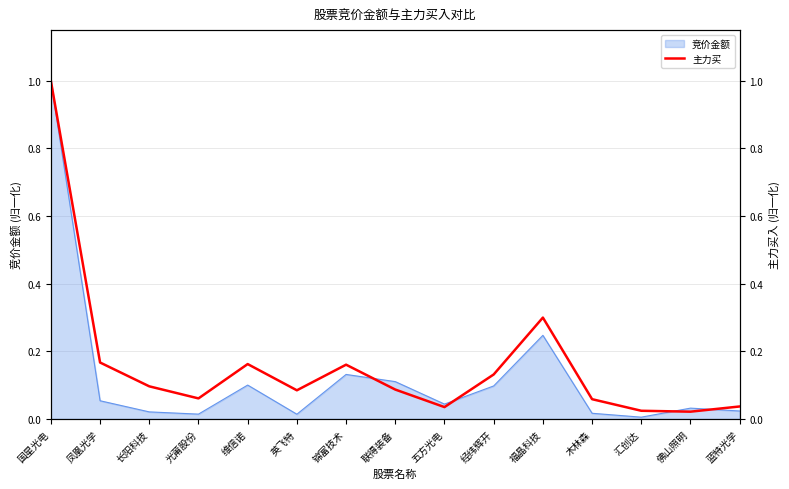

At which category does the data reach its first local peak?

维信诺